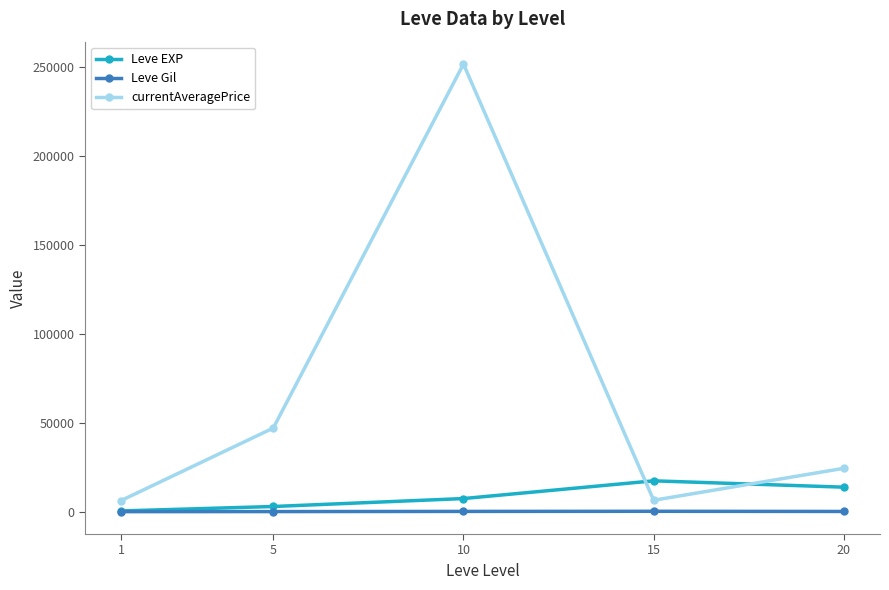

What is the difference between the maximum and minimum values in the Leve Gil series?

199.0